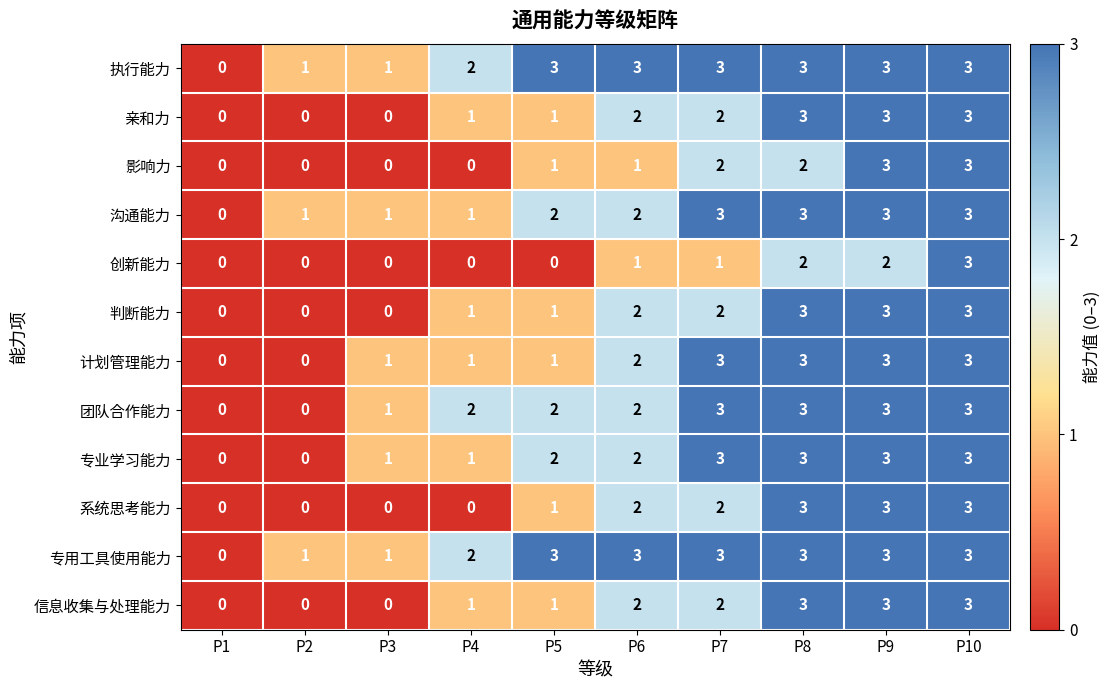

At which label does 专用工具使用能力 reach its minimum?

P1